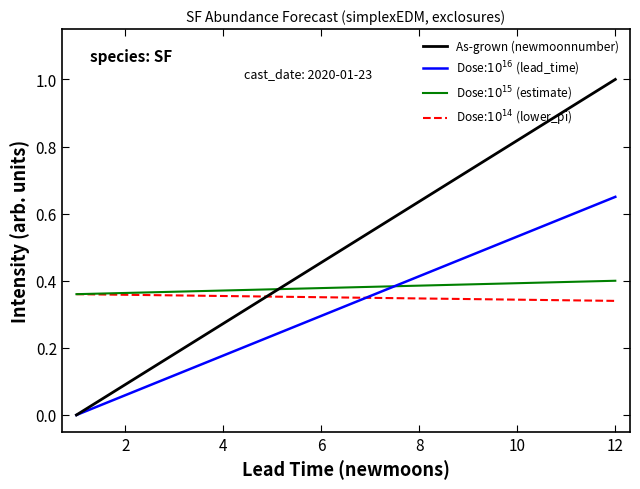

What are all the series names shown in the legend?

As-grown (newmoonnumber), Dose:$10^{16}$ (lead_time), Dose:$10^{15}$ (estimate), Dose:$10^{14}$ (lower_pi)